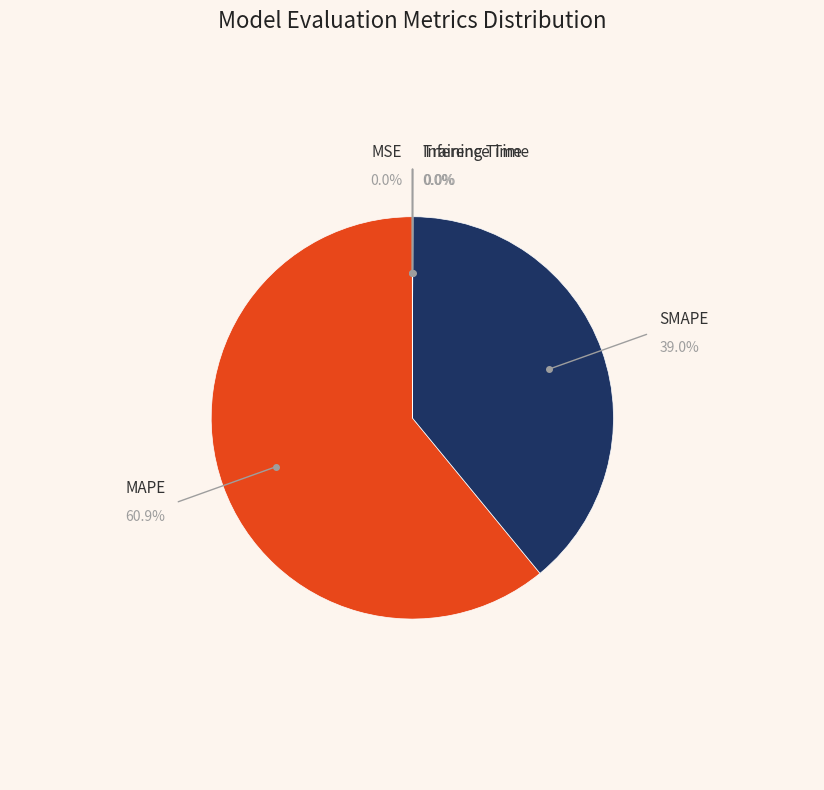

Between Inference Time and SMAPE, which is larger?

SMAPE